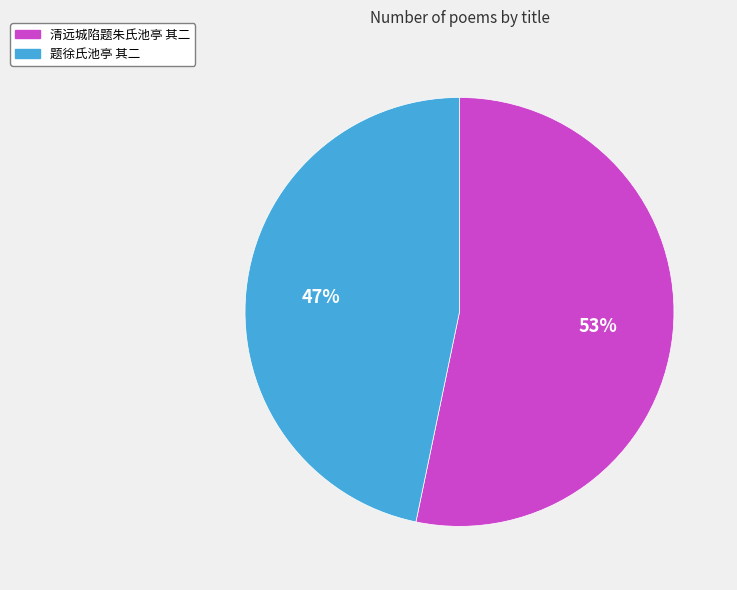

Does 题徐氏池亭 其二 account for over 50% of the chart?

No